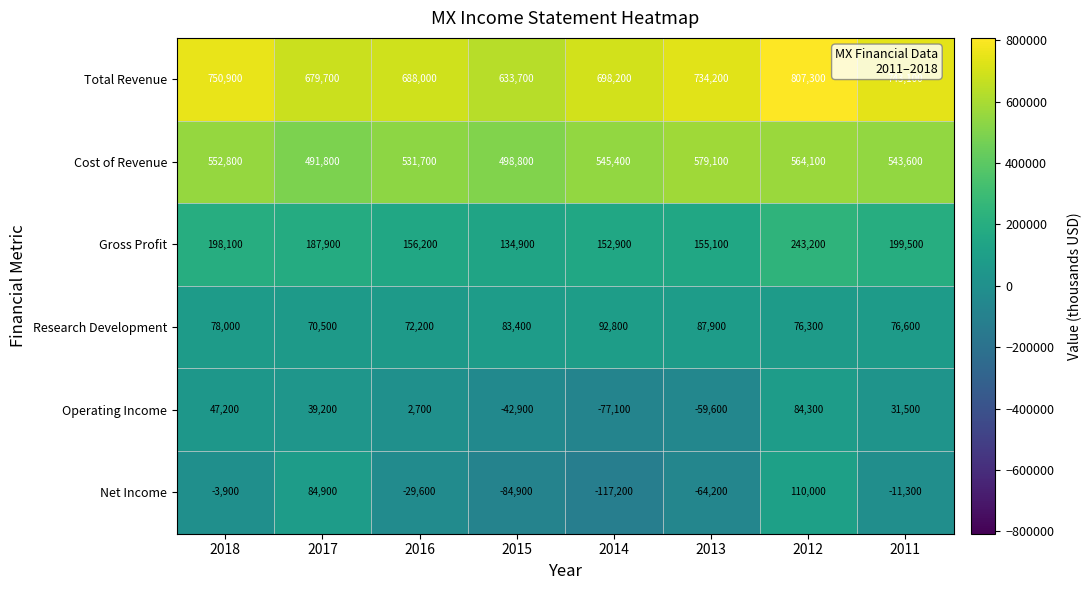

Which category has the lowest value across all series?

2014